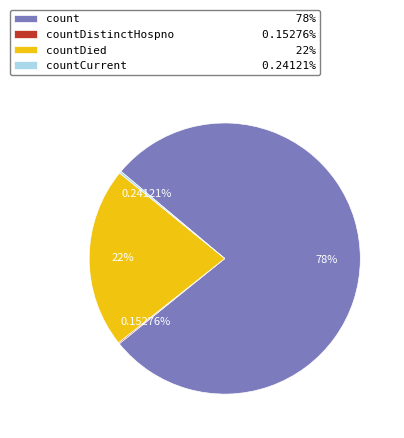

What is the largest slice in the pie chart?

count 78%